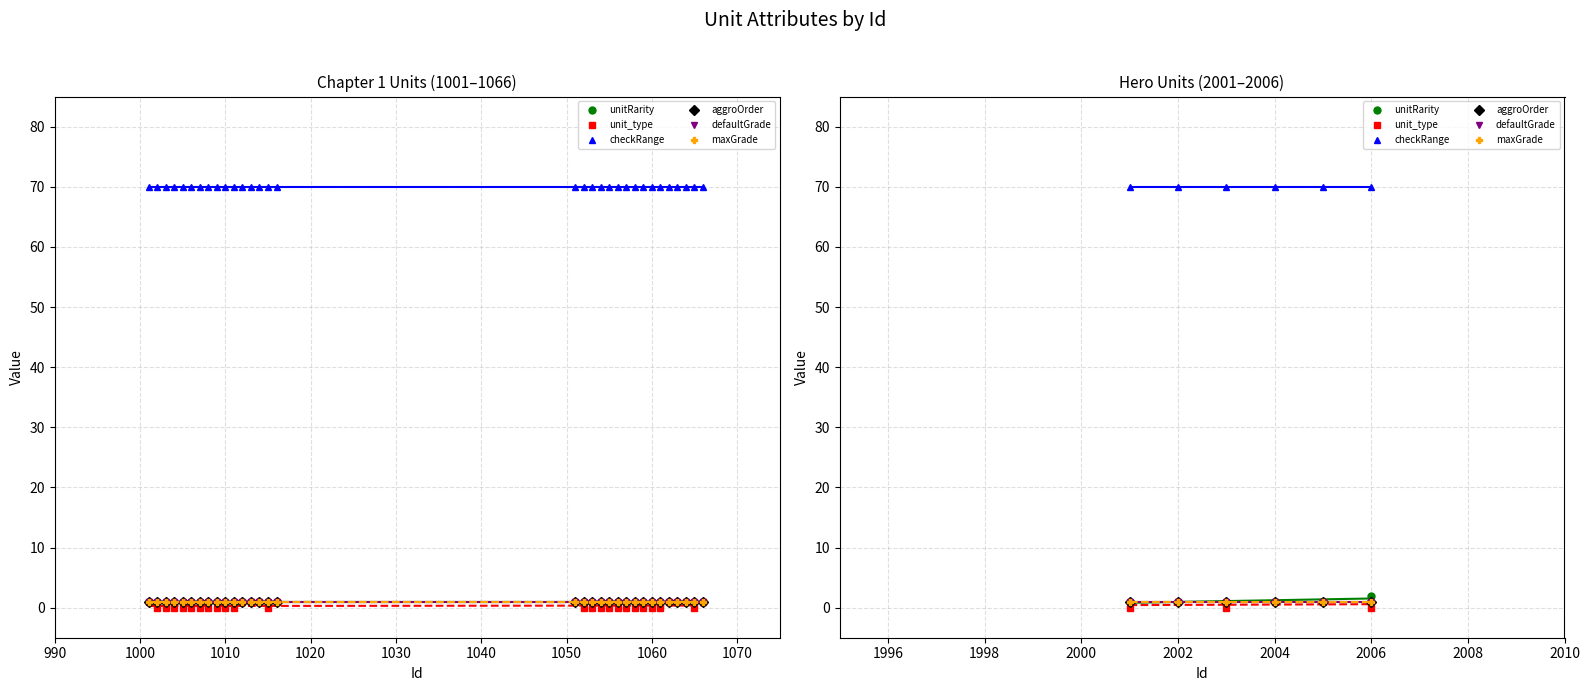

What is the total value across all series at 2004?

75